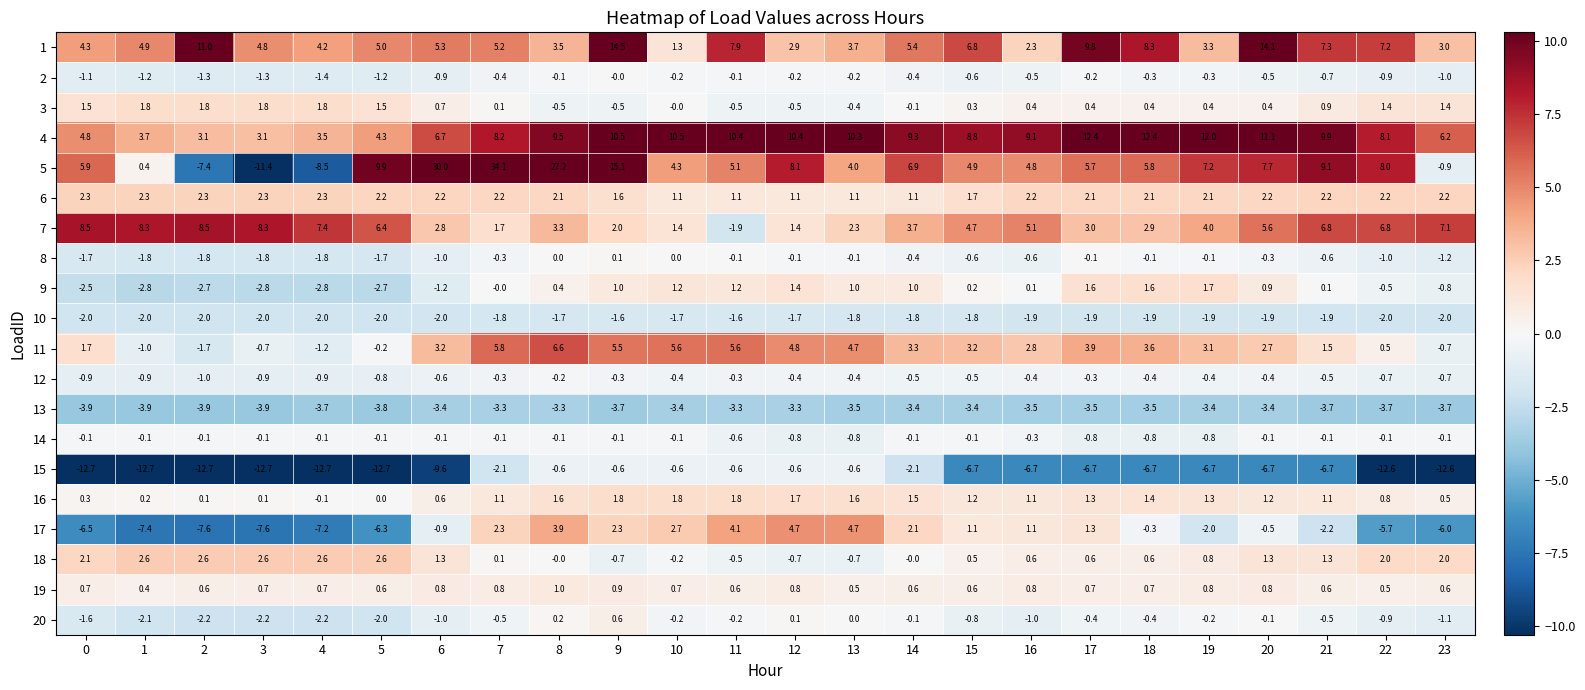

At which label does 1 reach its minimum?

10